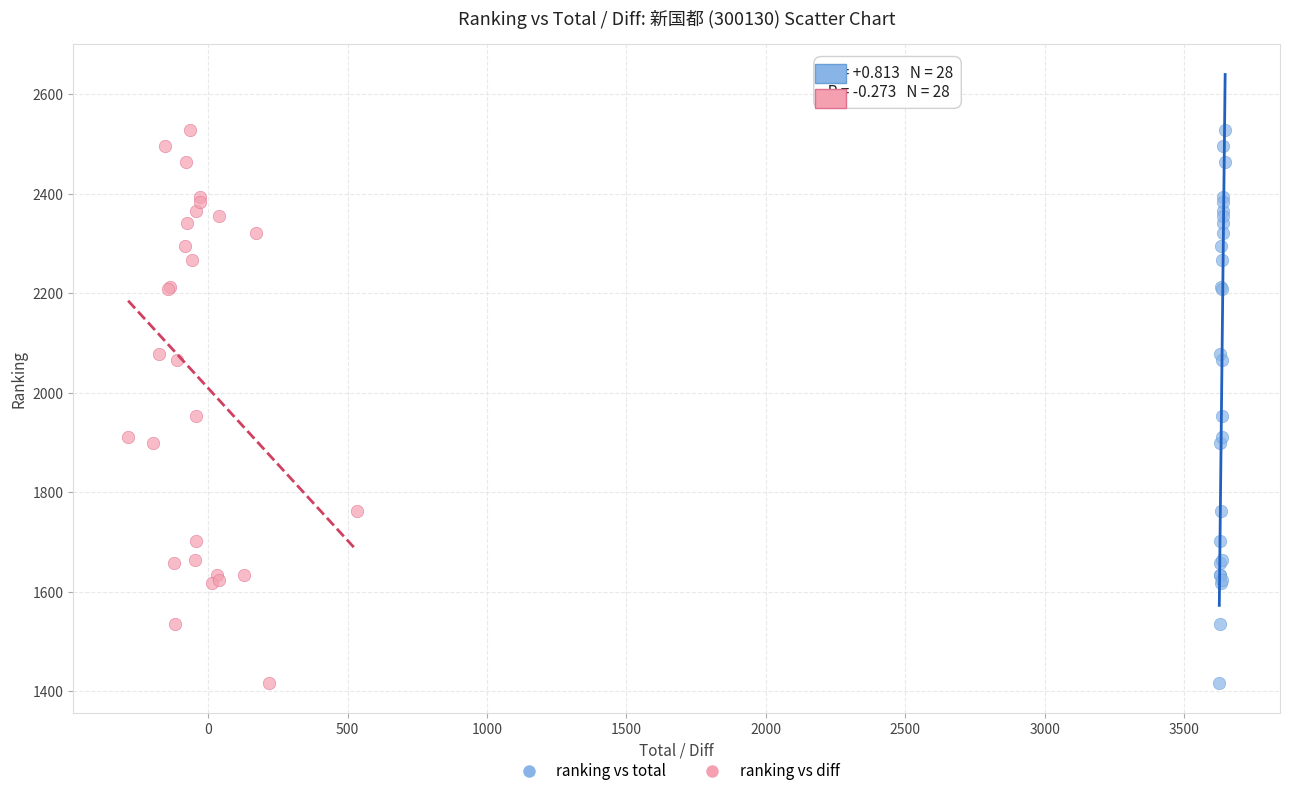

What are all the series names shown in the legend?

ranking vs total, ranking vs diff